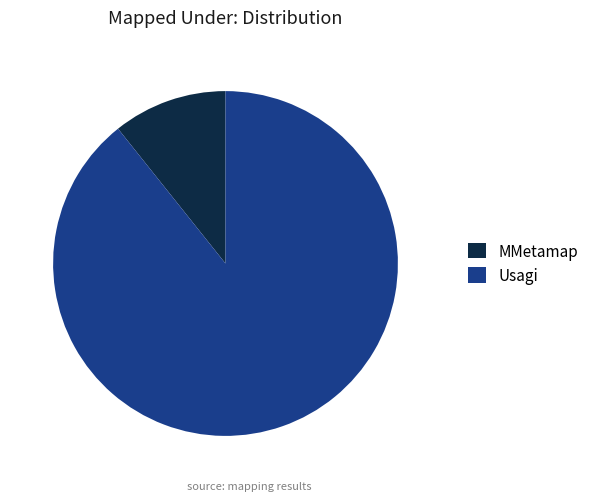

Which category has the smallest portion of the pie?

MMetamap